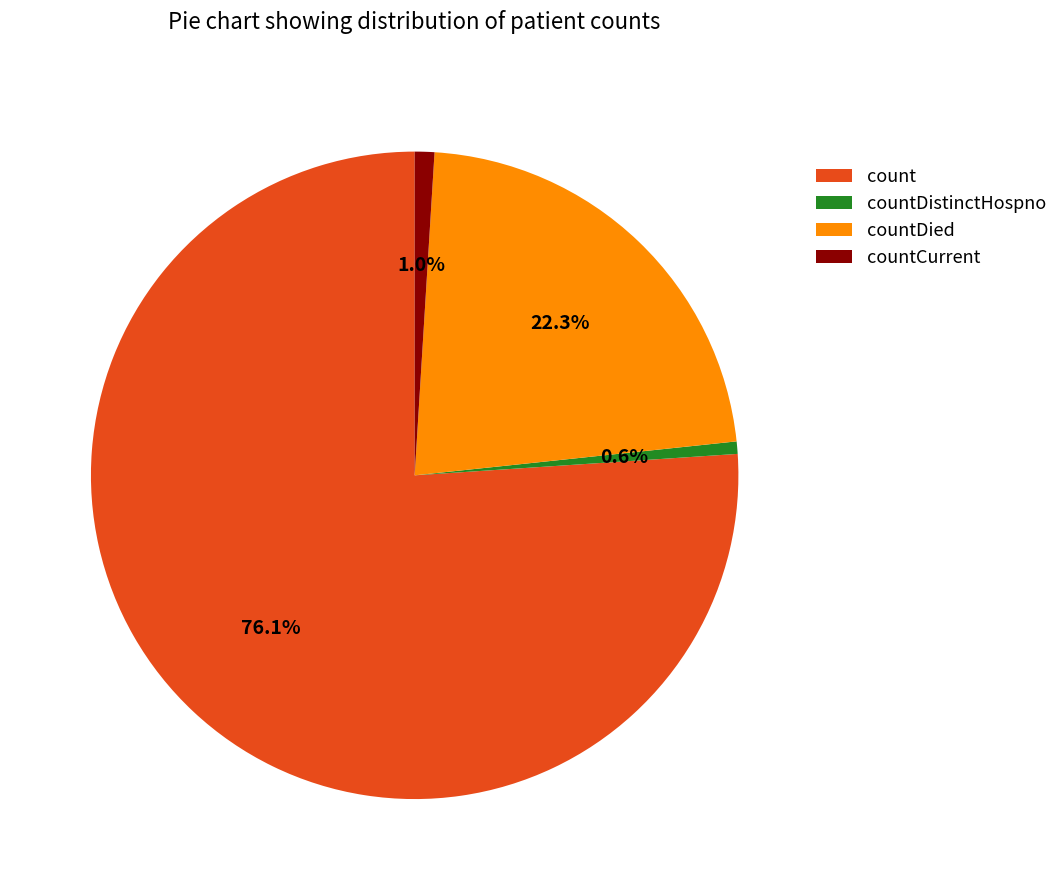

Do countCurrent and countDistinctHospno together represent more than half of the pie?

No